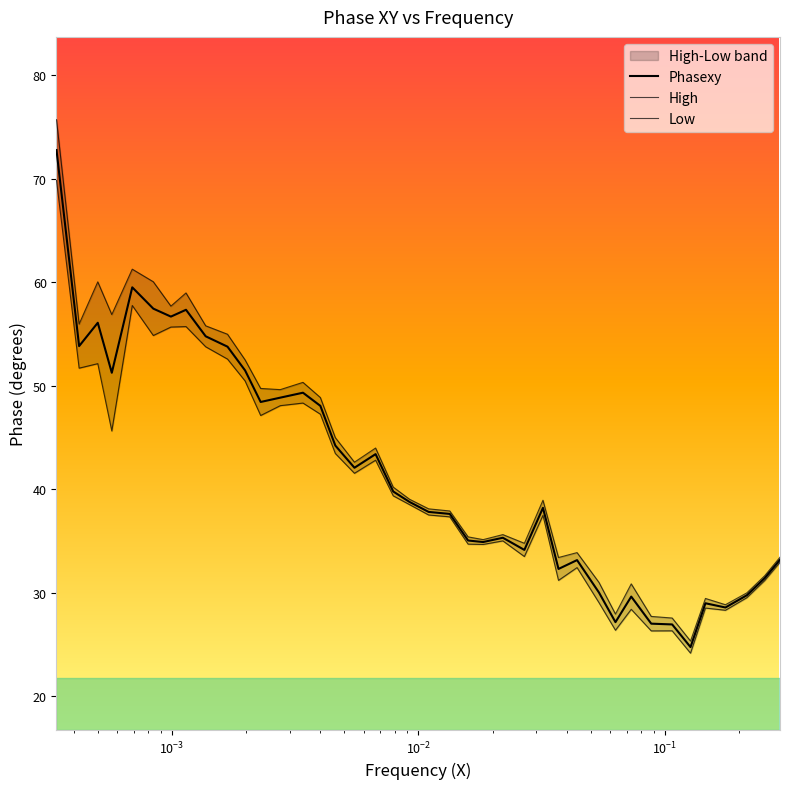

What is the highest value of the High series?

75.7